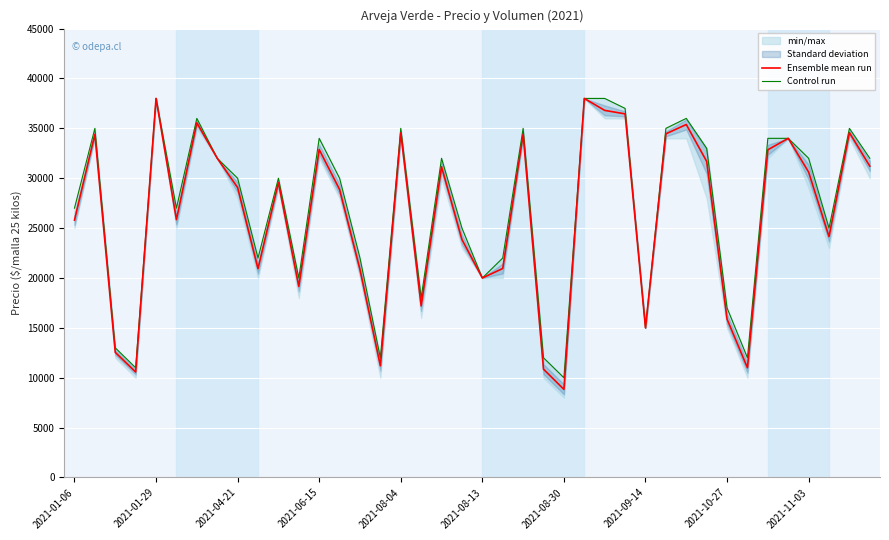

At which label does Ensemble mean run reach its minimum?

2021-08-30